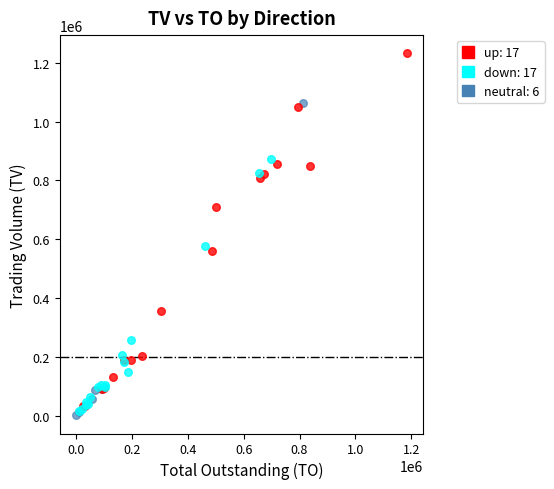

Which series has the widest spread of Y values?

up: 17